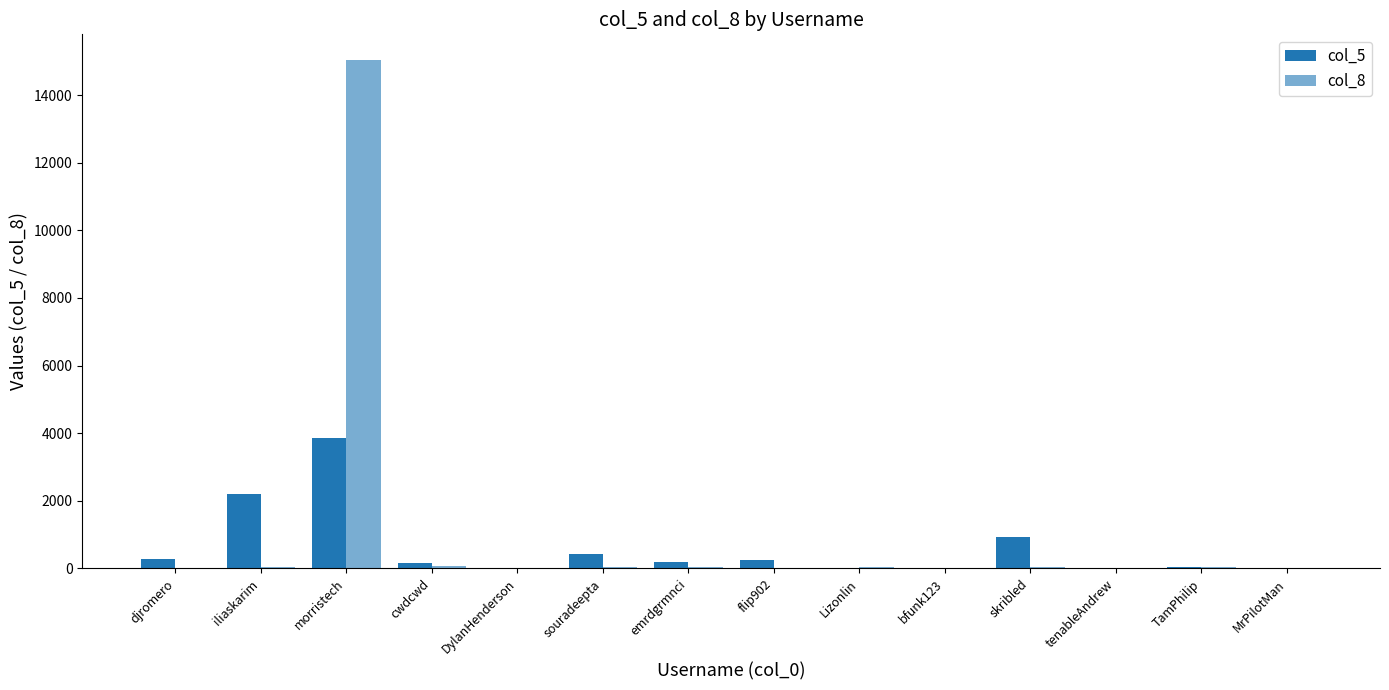

Reading right to left, list all the values displayed in this chart.

col_5: 21	43	1	930	2	23	243	178	430	6	173	3855	2202	274
col_8: 13	44	4	29	1	30	13	46	50	7	61	15044	31	12